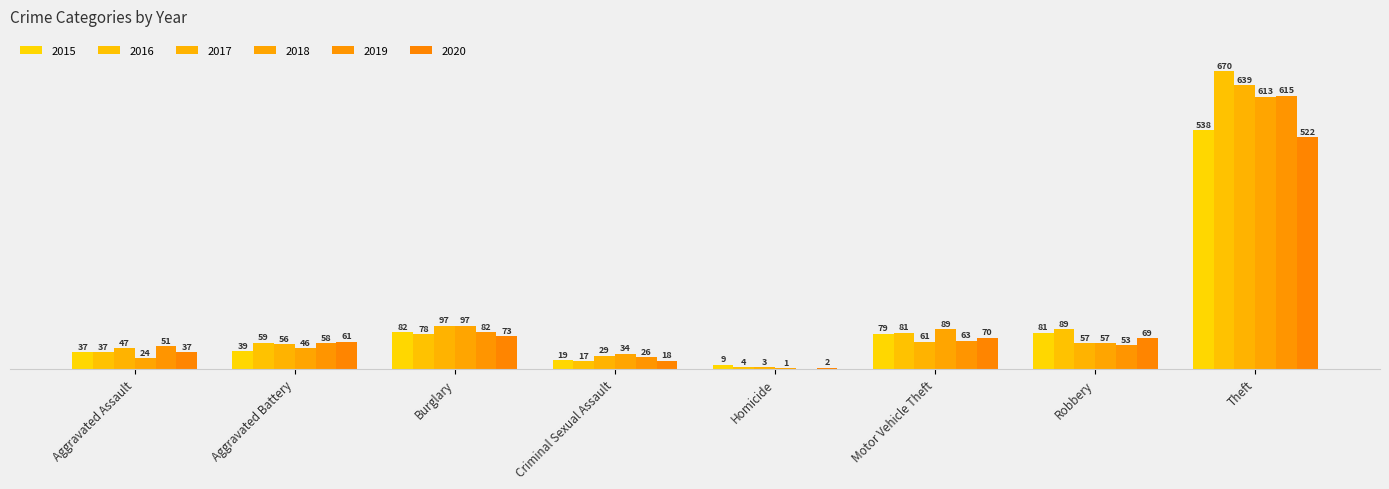

Does the chart contain stacked bars?

No